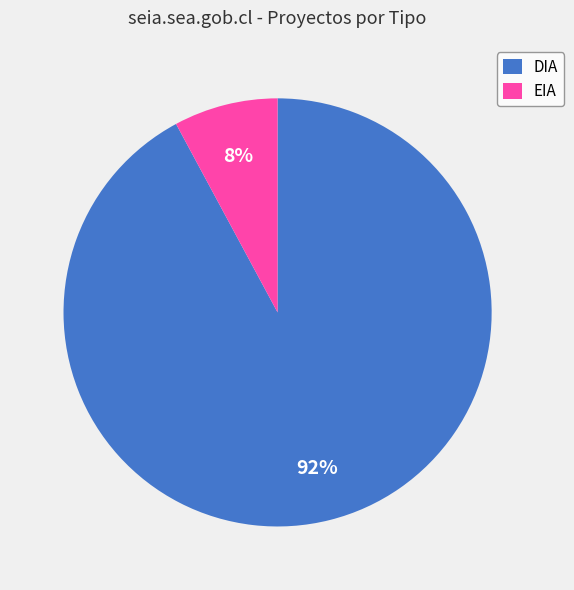

True or false: EIA accounts for 8% of the total.

True